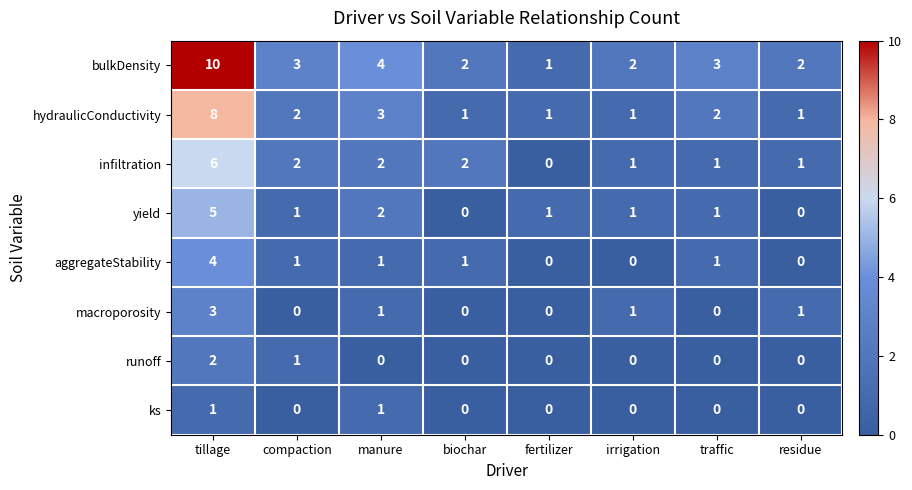

The hydraulicConductivity series shows 4 at traffic. True or false?

False